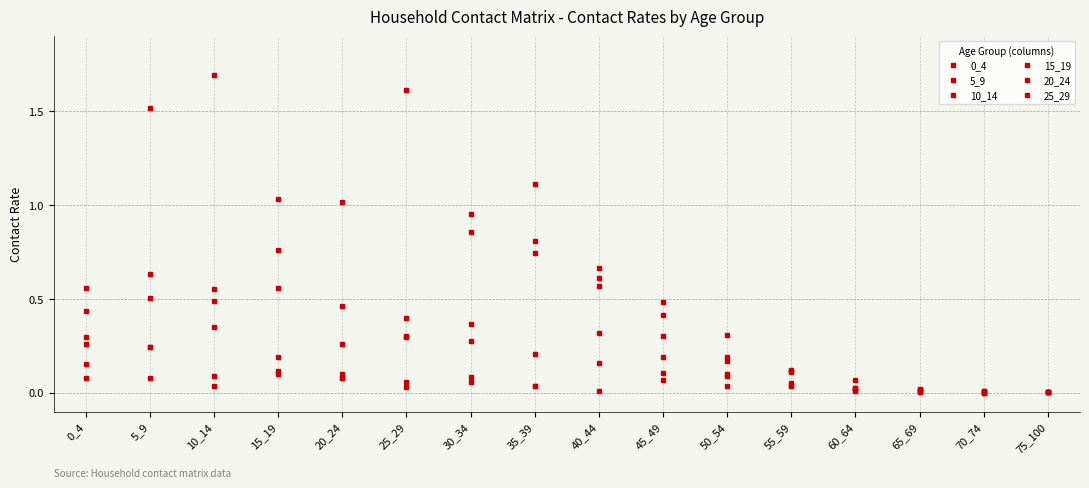

Is this an area chart (filled region under the line)?

No